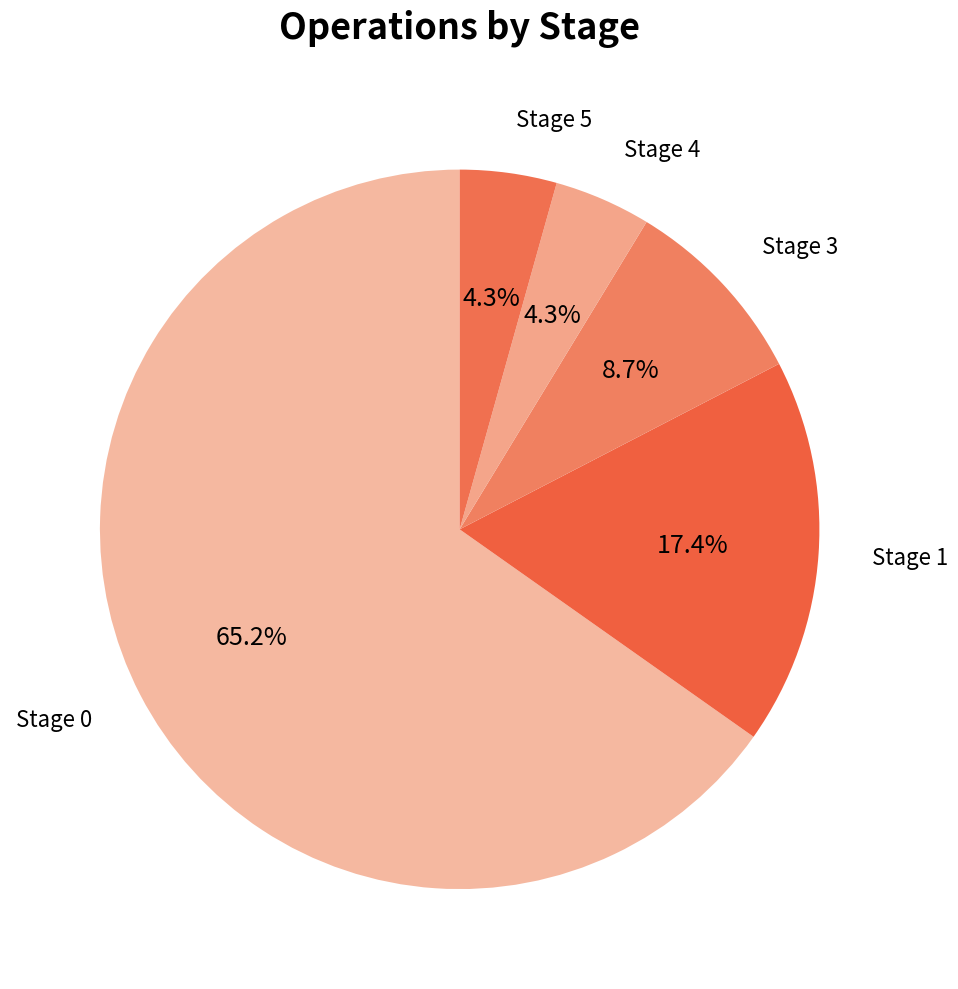

To the nearest percent, what is the difference between the largest and smallest slice percentages?

61%